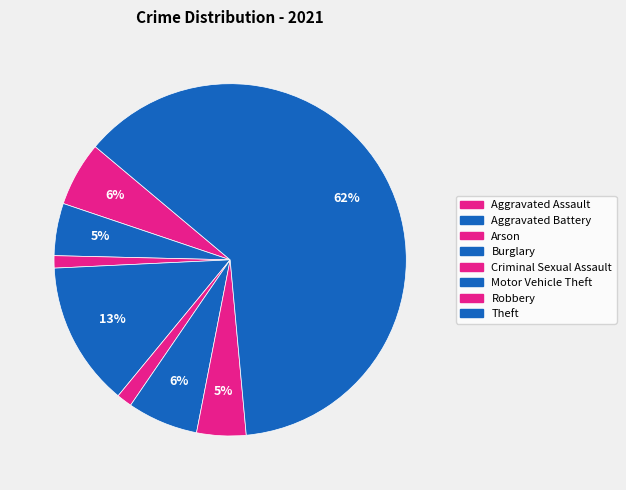

Count the number of slices in the pie.

8